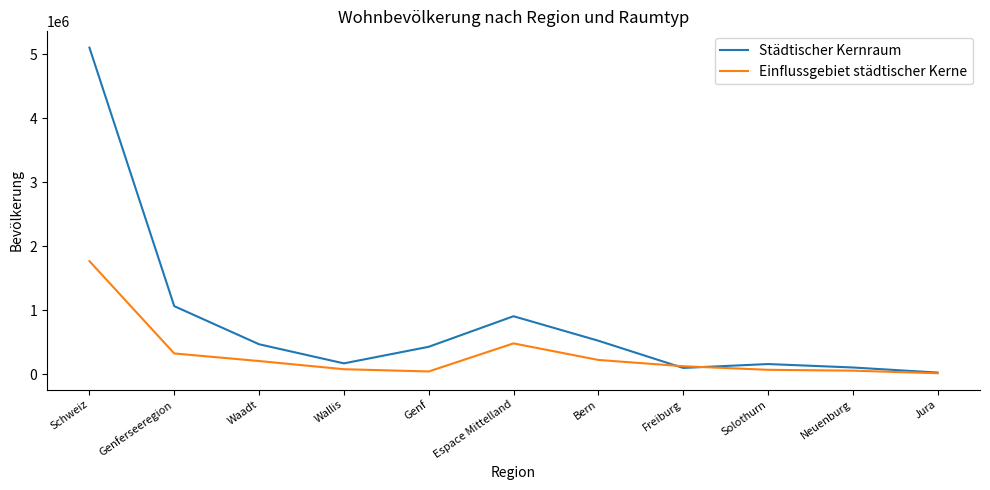

Between which two adjacent categories do Städtischer Kernraum and Einflussgebiet städtischer Kerne first intersect?

Bern and Freiburg